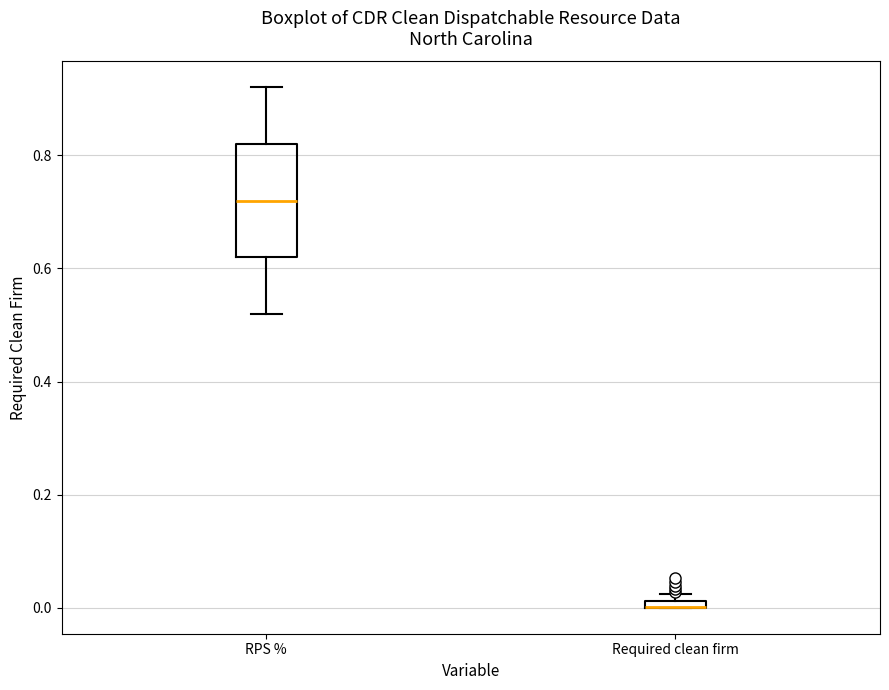

Where is the lower edge of the box for Required clean firm on the y-axis? The values are not printed on the chart, so give them approximately, as read against the axis.

0.00